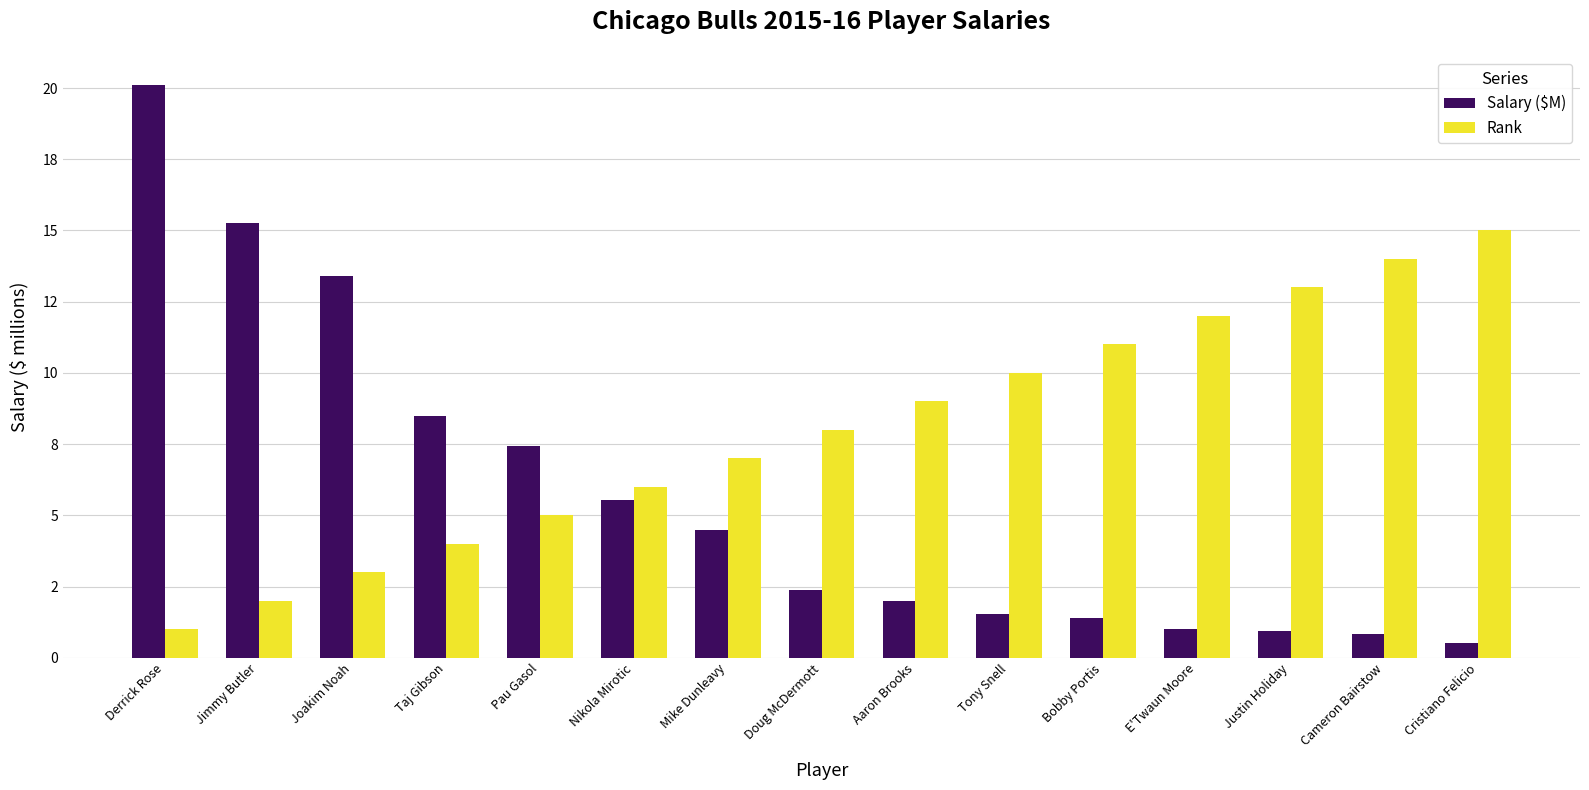

List the labels in order of Rank value, largest first.

Cristiano Felicio, Cameron Bairstow, Justin Holiday, E'Twaun Moore, Bobby Portis, Tony Snell, Aaron Brooks, Doug McDermott, Mike Dunleavy, Nikola Mirotic, Pau Gasol, Taj Gibson, Joakim Noah, Jimmy Butler, Derrick Rose